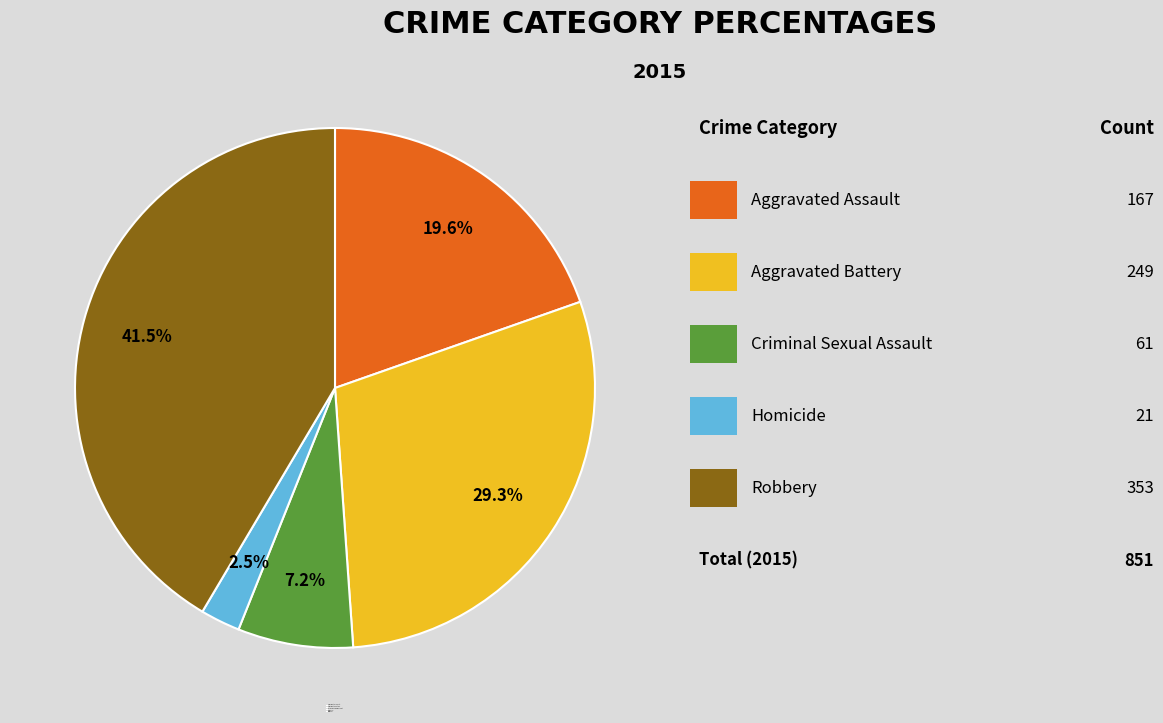

How many slices are in this pie chart?

5